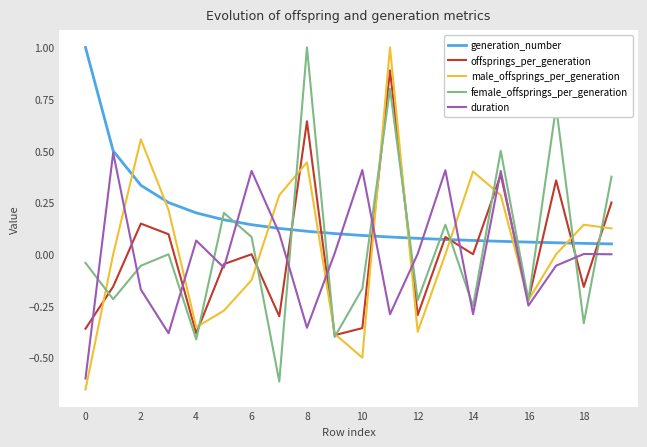

What is the highest value of the female_offsprings_per_generation series?

1.0